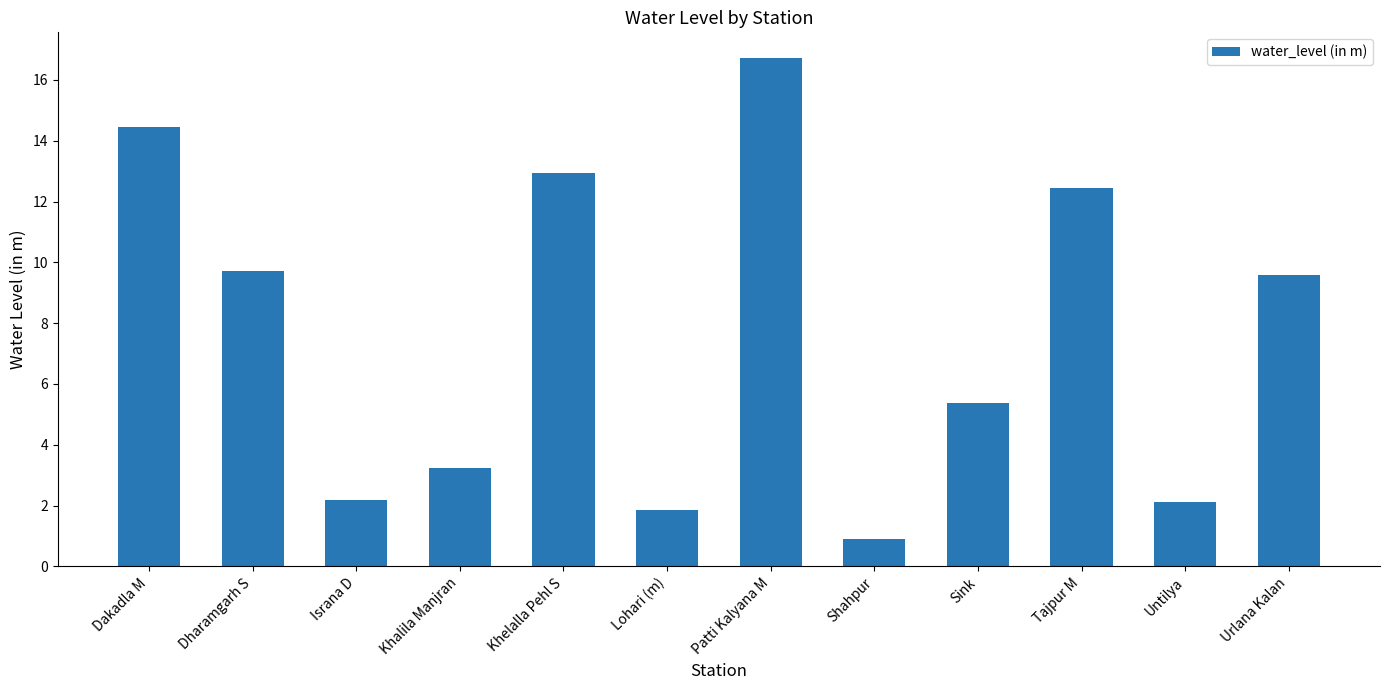

Is it true that the value at Patti Kalyana M is 16.7?

True